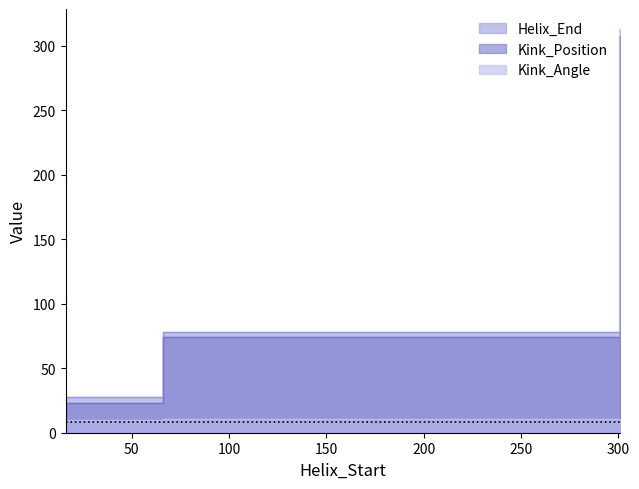

Which series has the largest total across all categories?

Helix_End